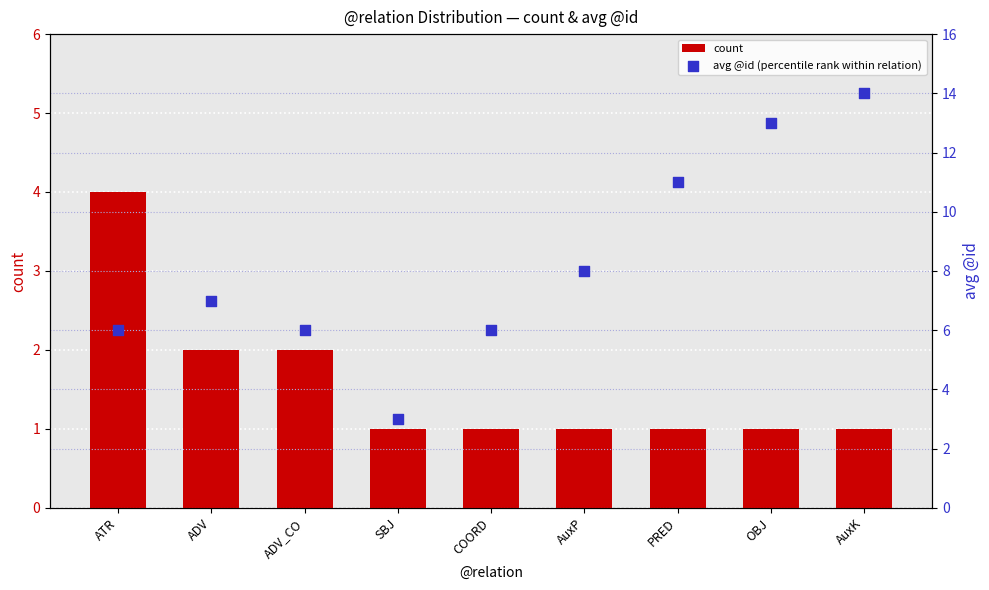

What are all the series names shown in the legend?

count, avg @id (percentile rank within relation)